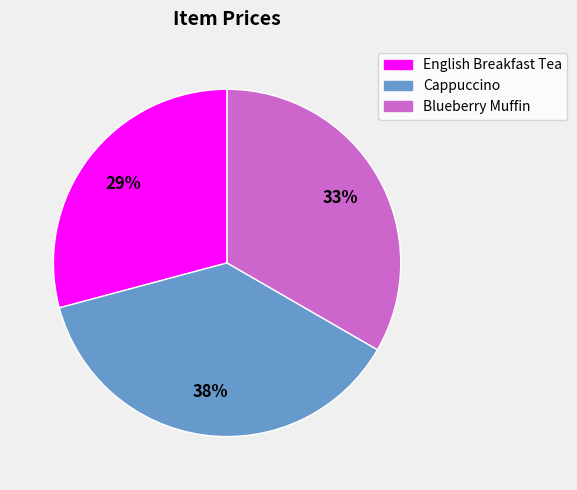

What is the smallest slice in the pie chart?

English Breakfast Tea